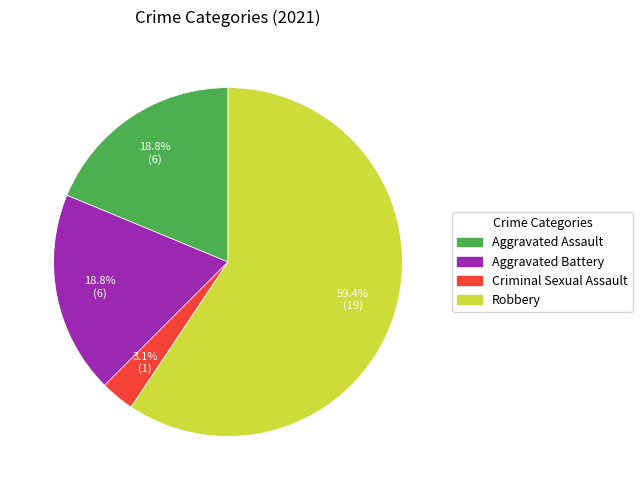

The Robbery slice represents 59% of the pie. True or false?

True